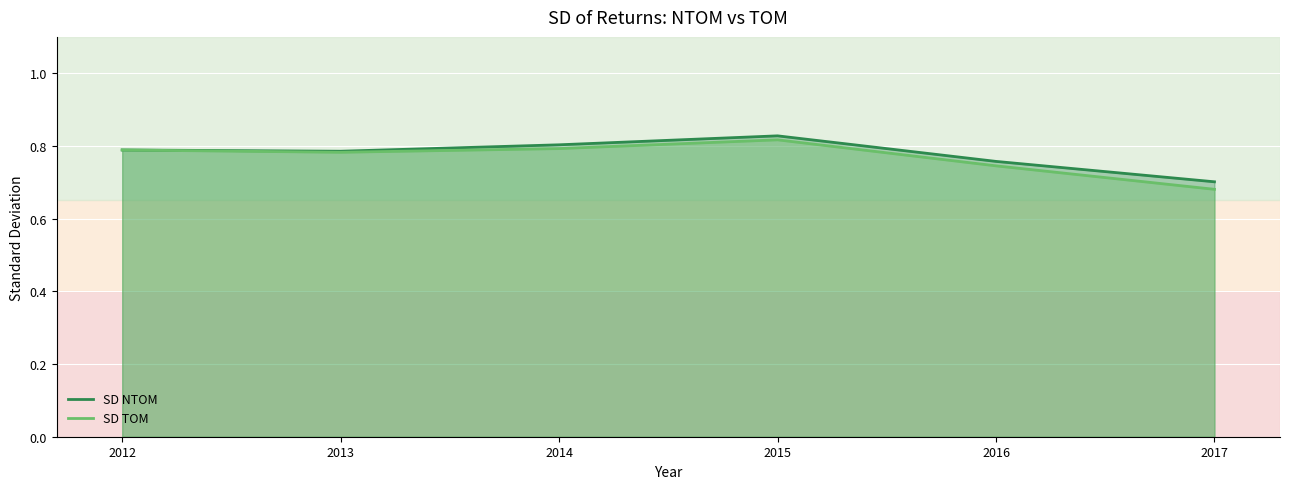

Is the value of SD TOM at 2017 greater than the value of SD NTOM at 2013?

No